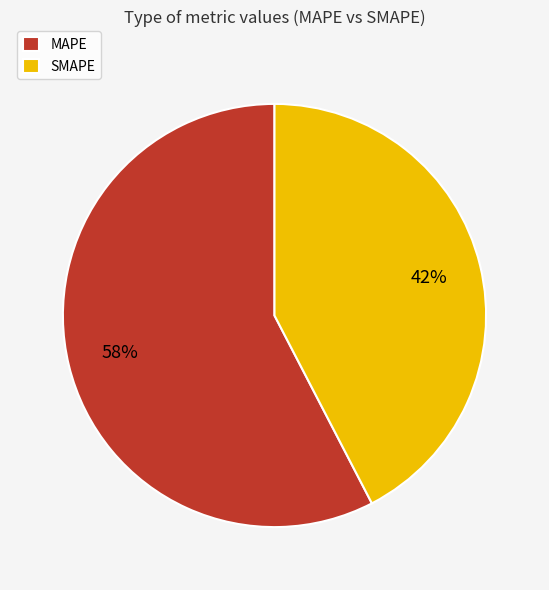

What is the smallest slice in the pie chart?

SMAPE